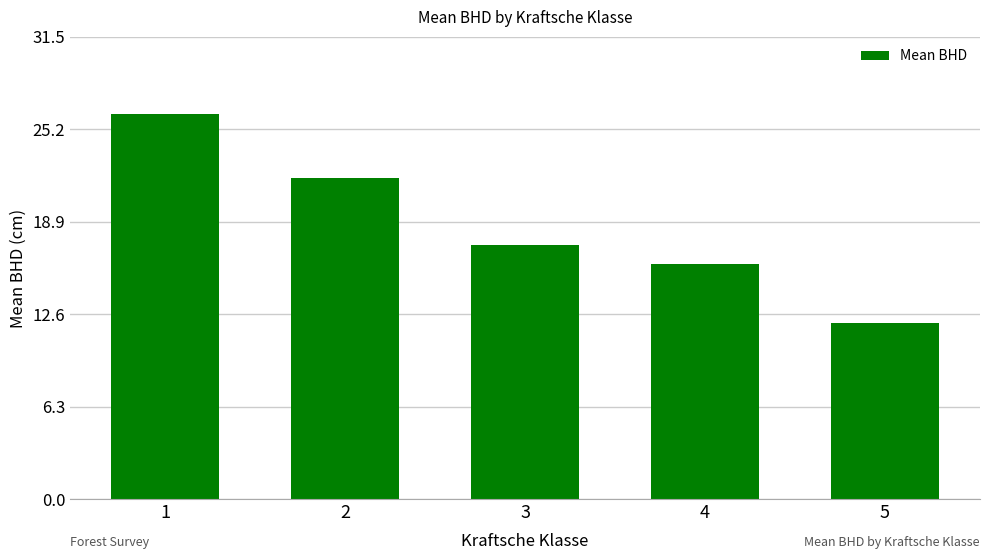

What is the value of the 4th bar from the left?

16.0